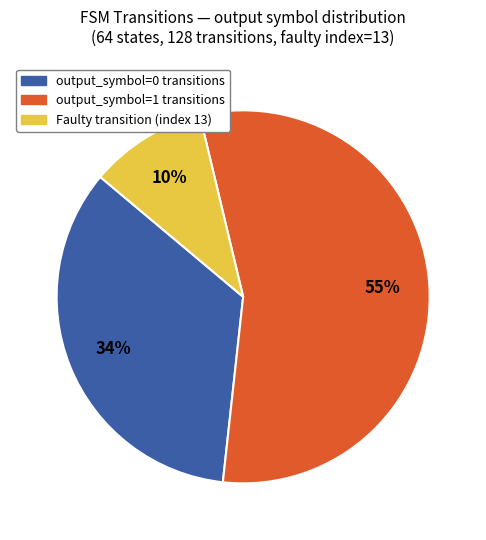

Does any single category account for the majority?

Yes